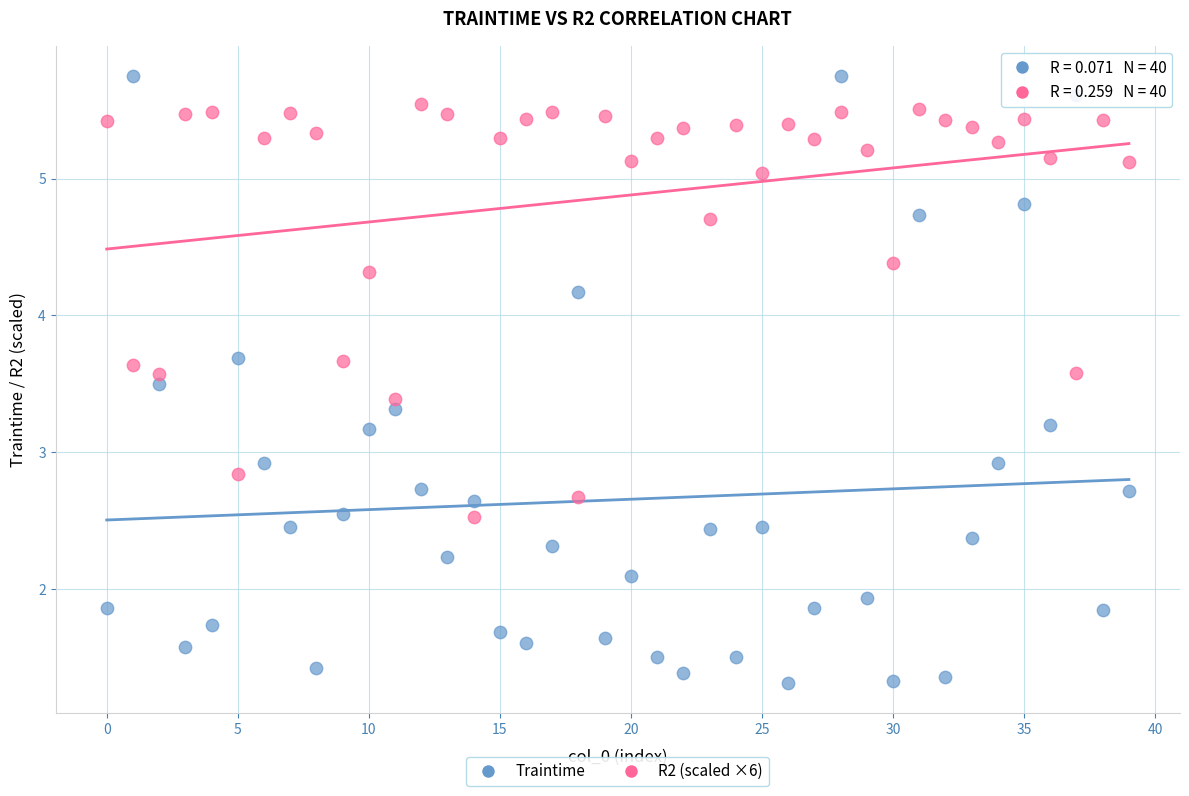

Across all data points, what is the range of Y values (max minus min)?

4.4